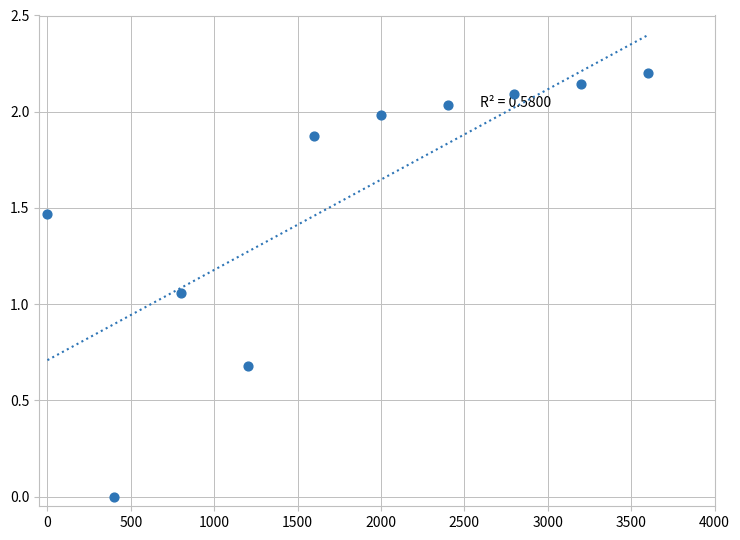

What is the range of X values (max minus min)?

3600.0